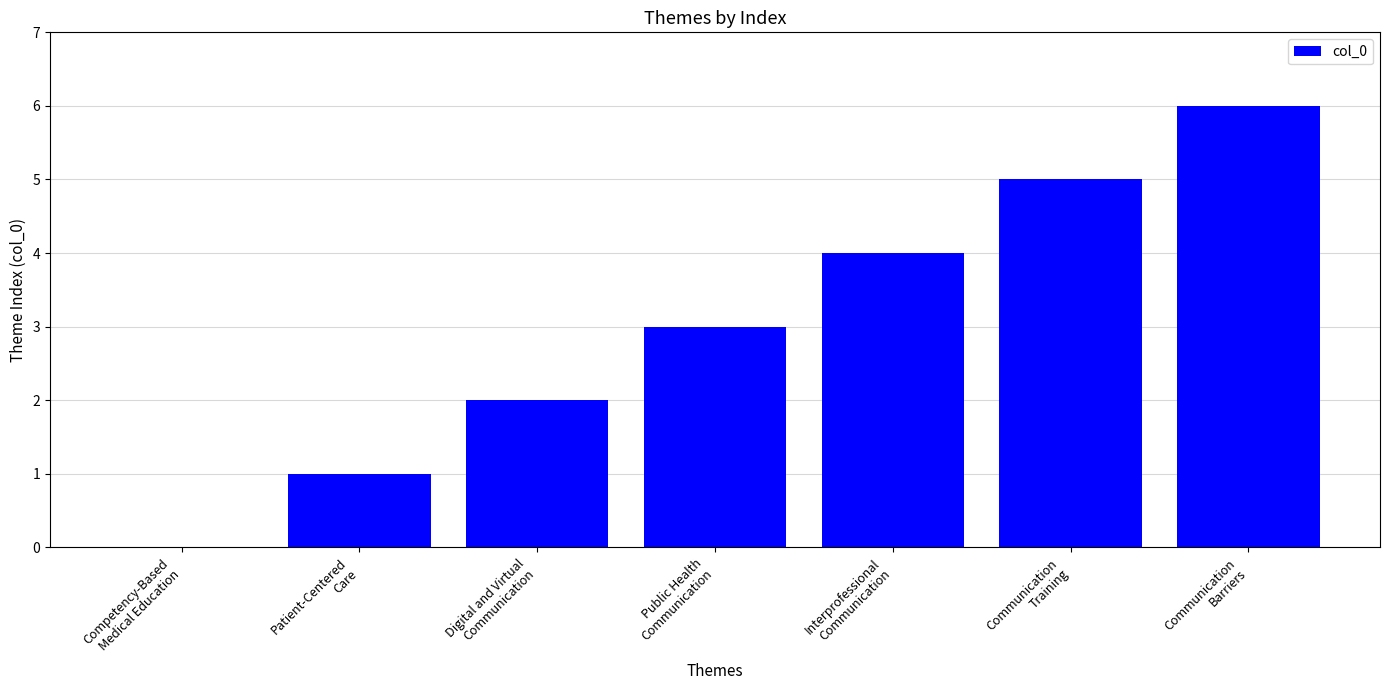

What is the average value?

3